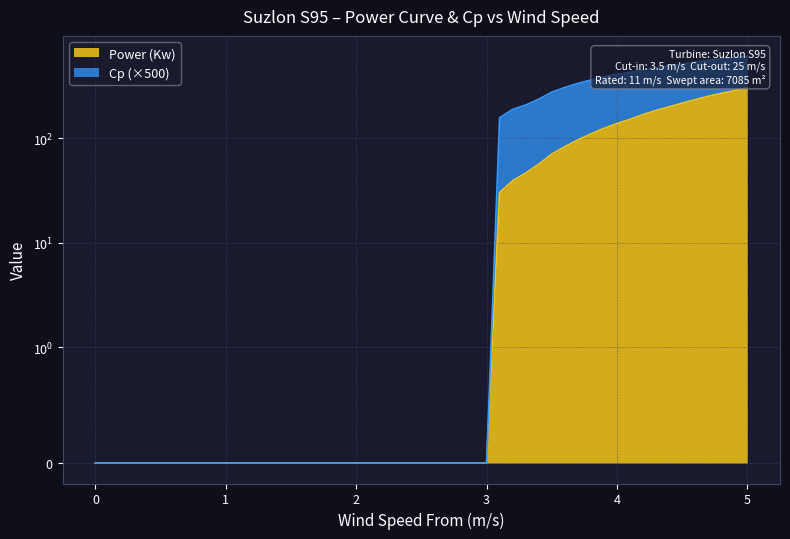

How many lines are shown in the chart?

2